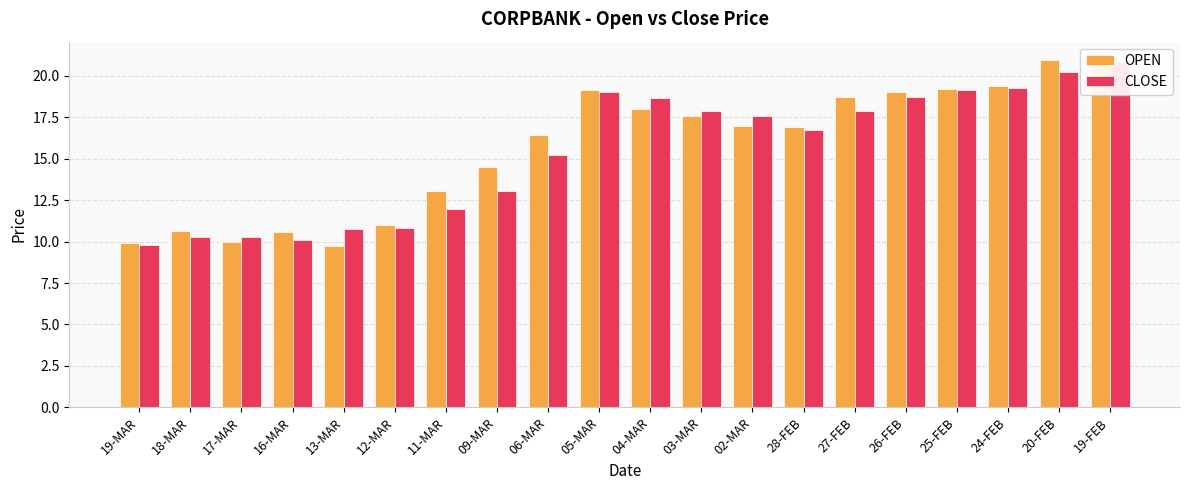

Reading left to right, extract all data points from this chart.

OPEN: 19-MAR=9.9	18-MAR=10.7	17-MAR=10.0	16-MAR=10.6	13-MAR=9.8	12-MAR=11.0	11-MAR=13.1	09-MAR=14.5	06-MAR=16.4	05-MAR=19.1	04-MAR=18.0	03-MAR=17.6	02-MAR=16.9	28-FEB=16.9	27-FEB=18.7	26-FEB=19.0	25-FEB=19.2	24-FEB=19.4	20-FEB=20.9	19-FEB=21.0
CLOSE: 19-MAR=9.8	18-MAR=10.2	17-MAR=10.3	16-MAR=10.1	13-MAR=10.8	12-MAR=10.8	11-MAR=11.9	09-MAR=13.1	06-MAR=15.2	05-MAR=19.0	04-MAR=18.6	03-MAR=17.9	02-MAR=17.6	28-FEB=16.7	27-FEB=17.9	26-FEB=18.7	25-FEB=19.1	24-FEB=19.2	20-FEB=20.2	19-FEB=20.8